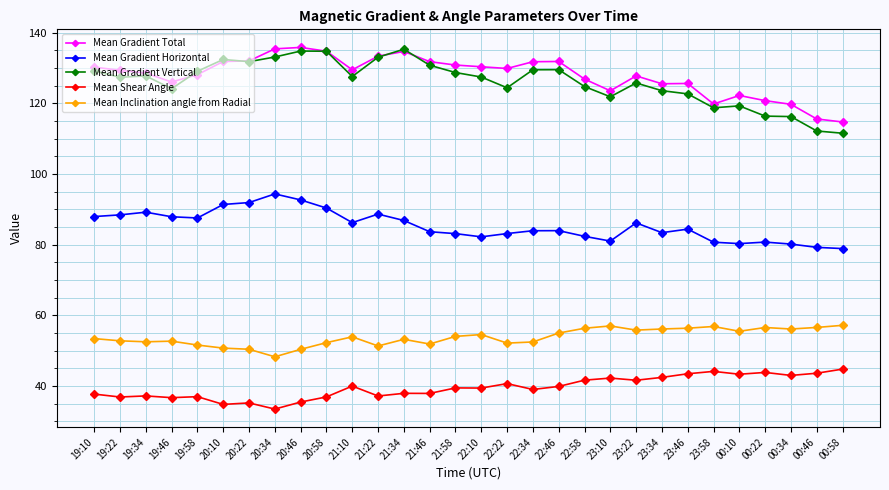

Which category has the lowest value in the Mean Shear Angle series?

20:34